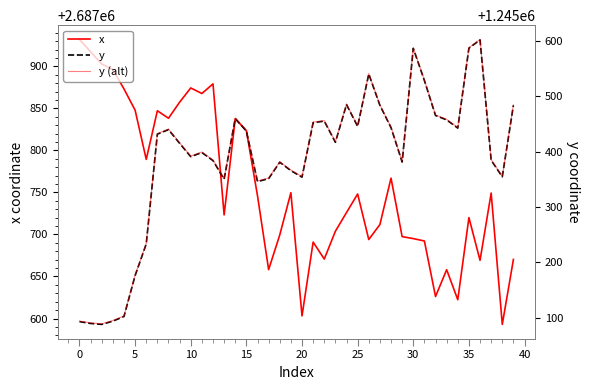

True or false: y (alt) and y intersect in this chart.

False